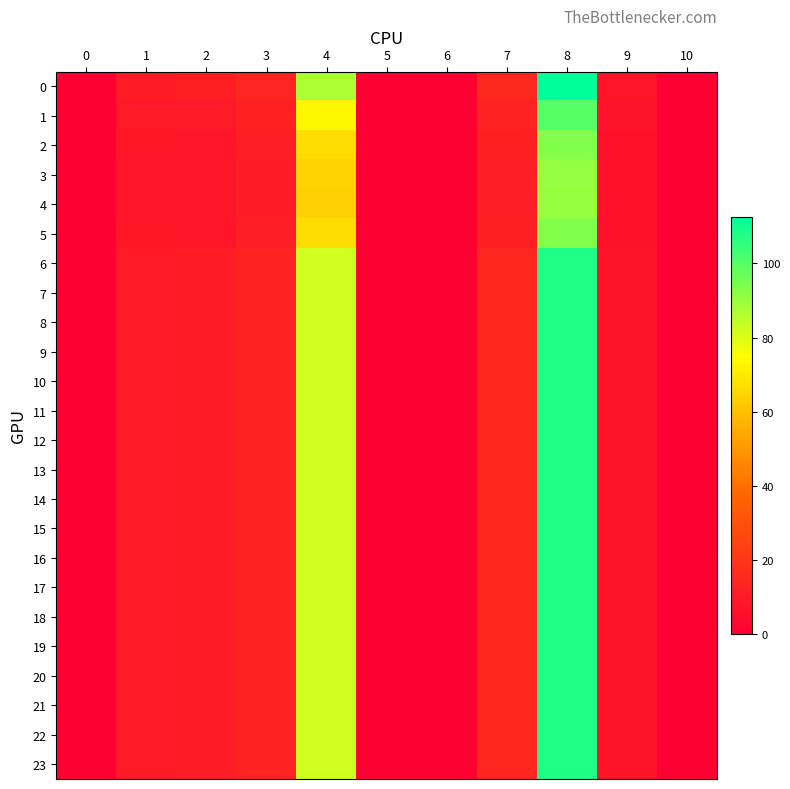

Rank the series by their maximum value, from lowest to highest.

4, 3, 5, 2, 1, 6, 7, 8, 9, 10, 11, 12, 13, 14, 15, 16, 17, 18, 19, 20, 21, 22, 23, 0